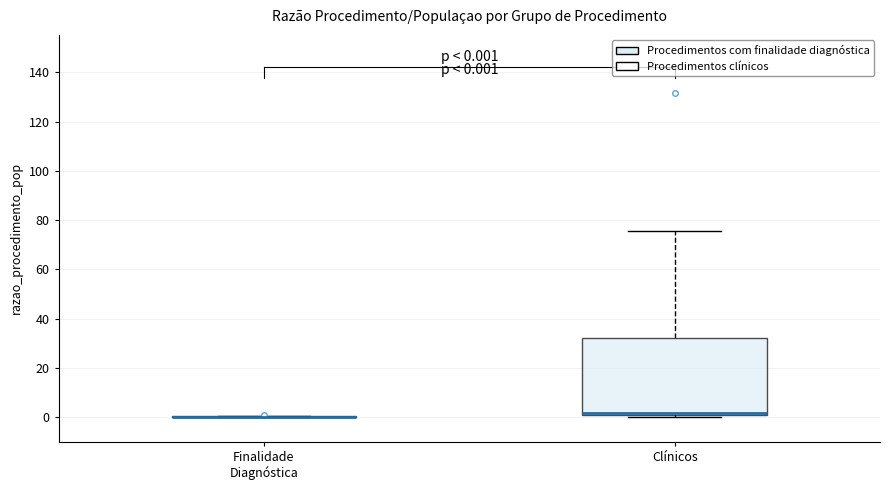

Which box is the tallest, from its lower edge to its upper edge?

Clínicos